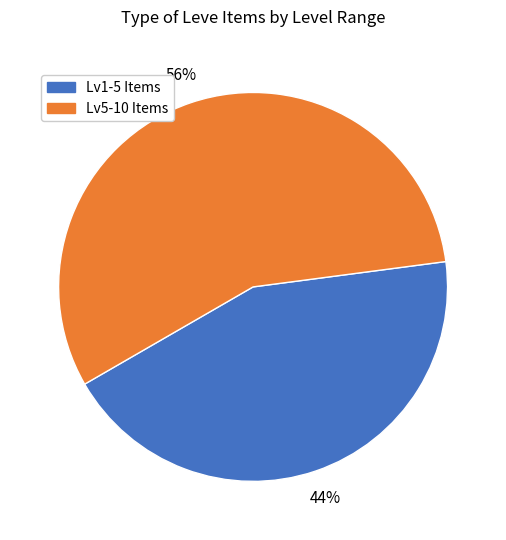

How many slices are in this pie chart?

2